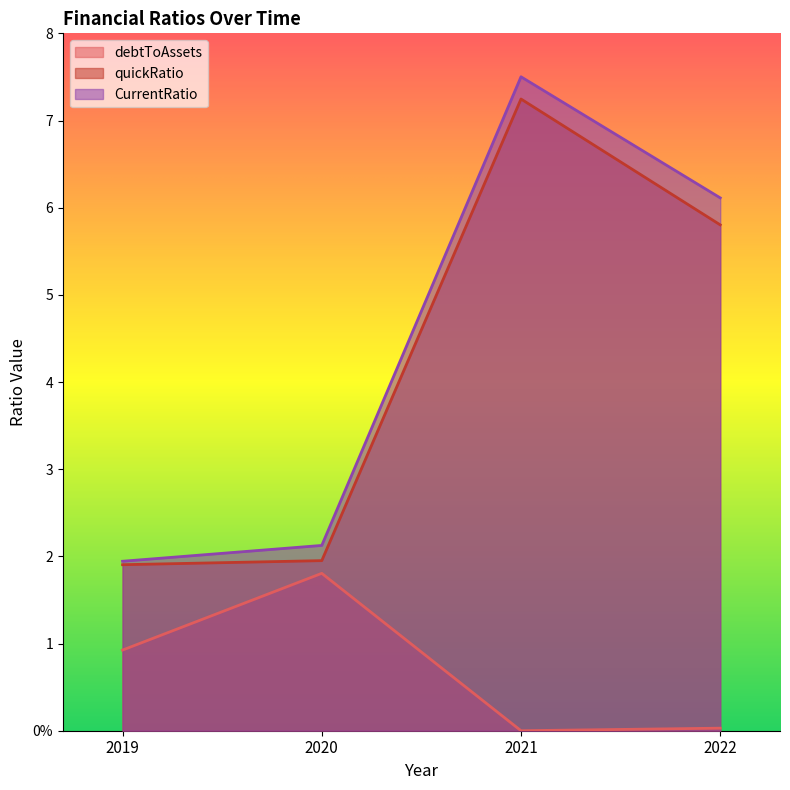

Reading right to left, list all the values displayed in this chart.

debtToAssets: 0.0	0.0	1.8	0.9
quickRatio: 5.8	7.2	2.0	1.9
CurrentRatio: 6.1	7.5	2.1	1.9